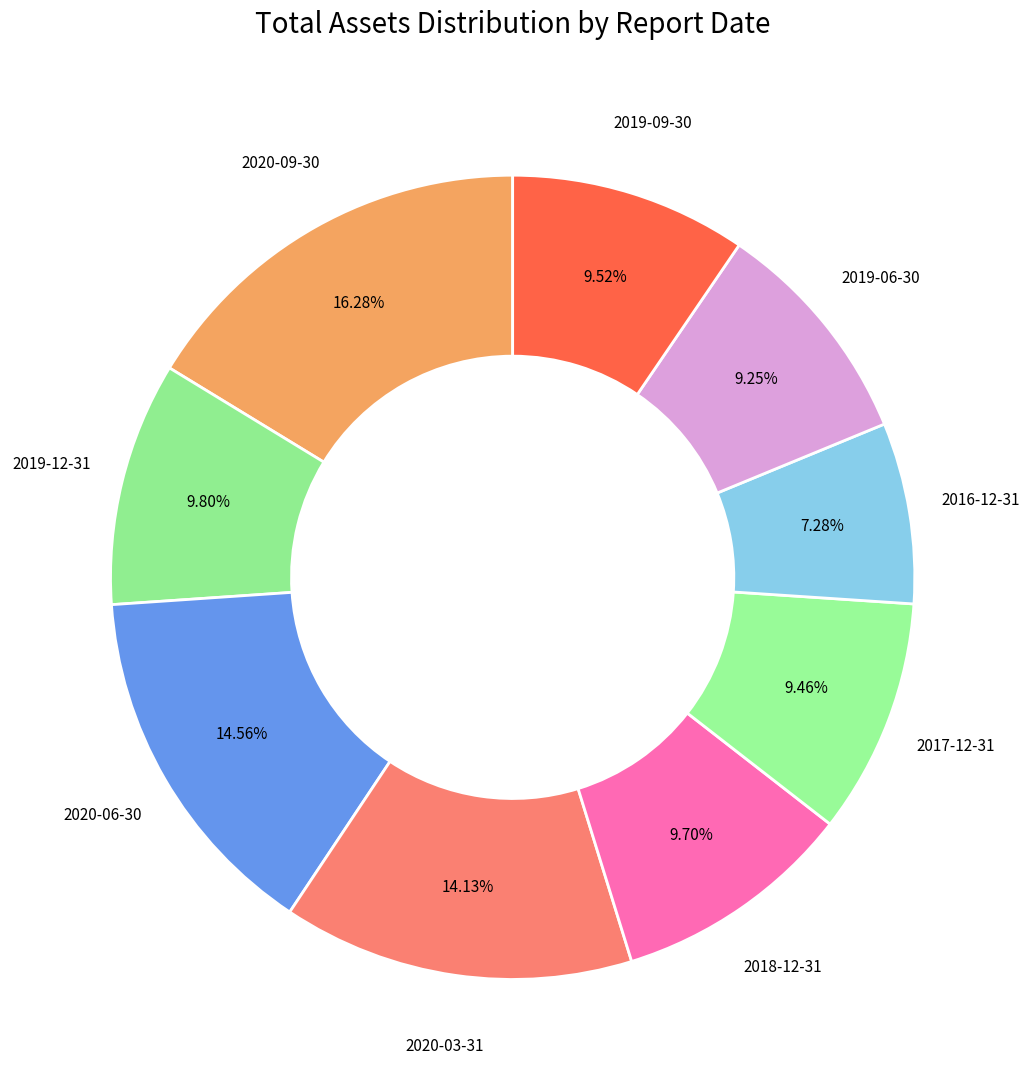

Which has a higher value, 2020-03-31 or 2017-12-31?

2020-03-31